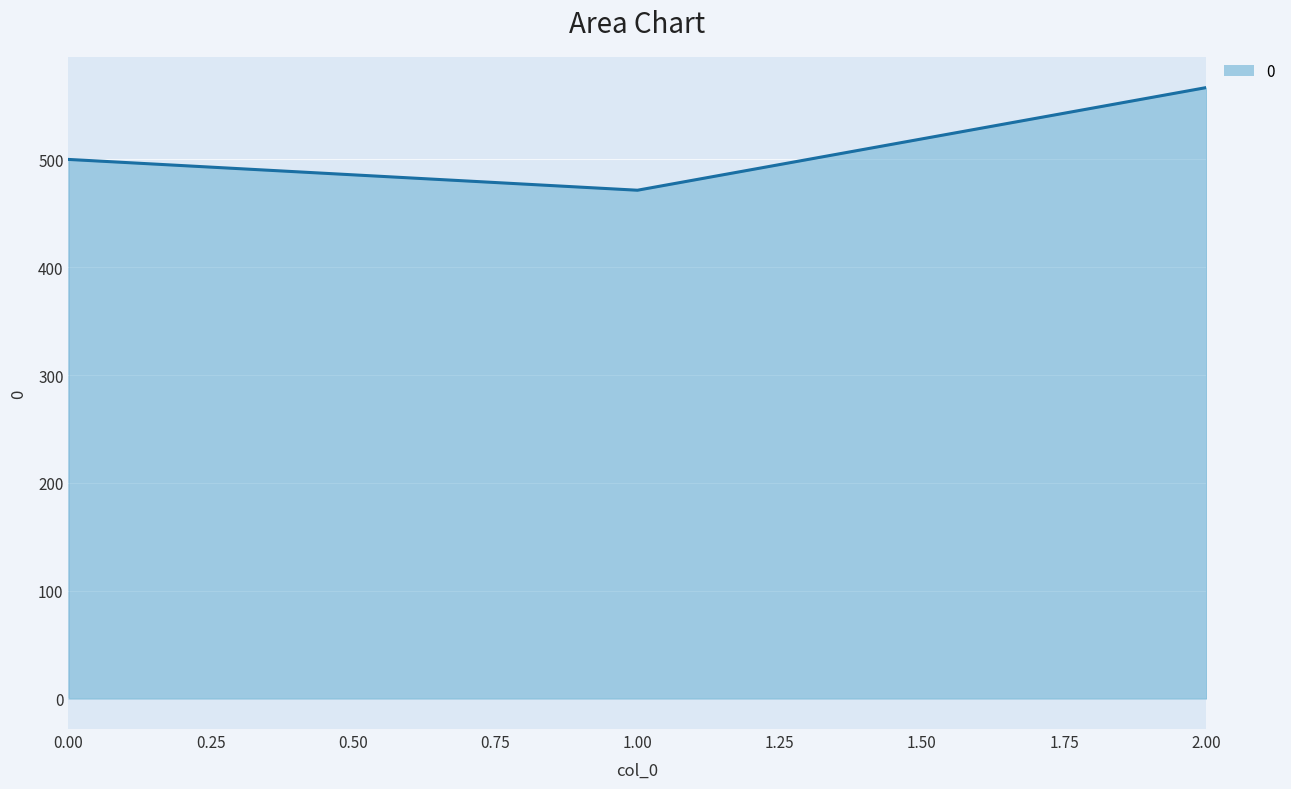

At which category does the chart reach its peak across all series?

2.00